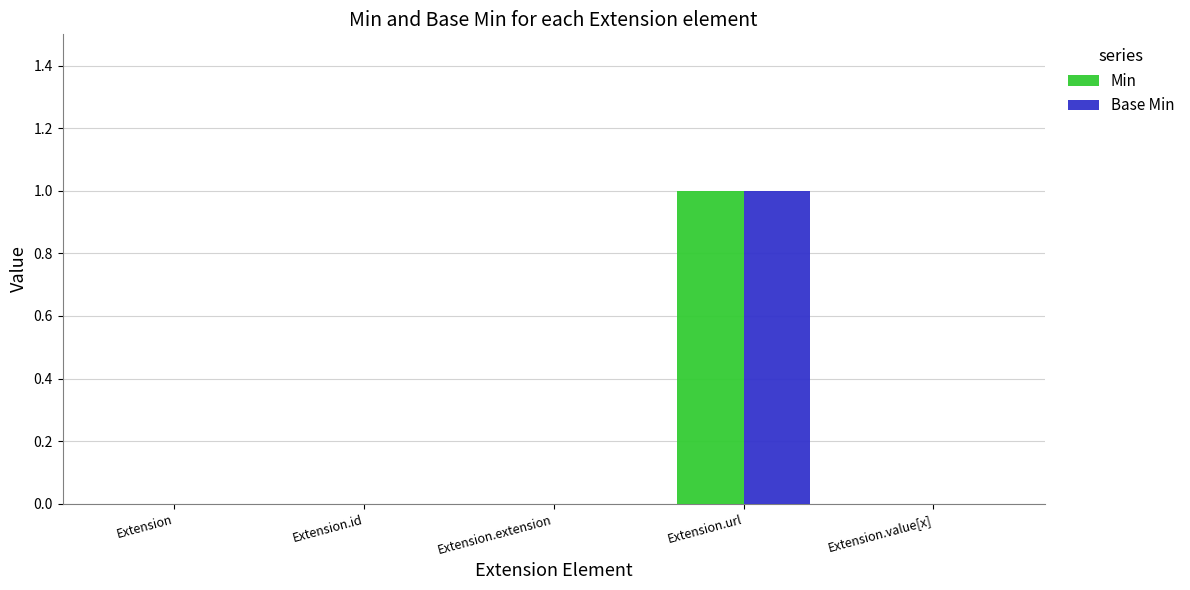

Reading left to right, extract all data points from this chart.

Min: Extension=0	Extension.id=0	Extension.extension=0	Extension.url=1	Extension.value[x]=0
Base Min: Extension=0	Extension.id=0	Extension.extension=0	Extension.url=1	Extension.value[x]=0